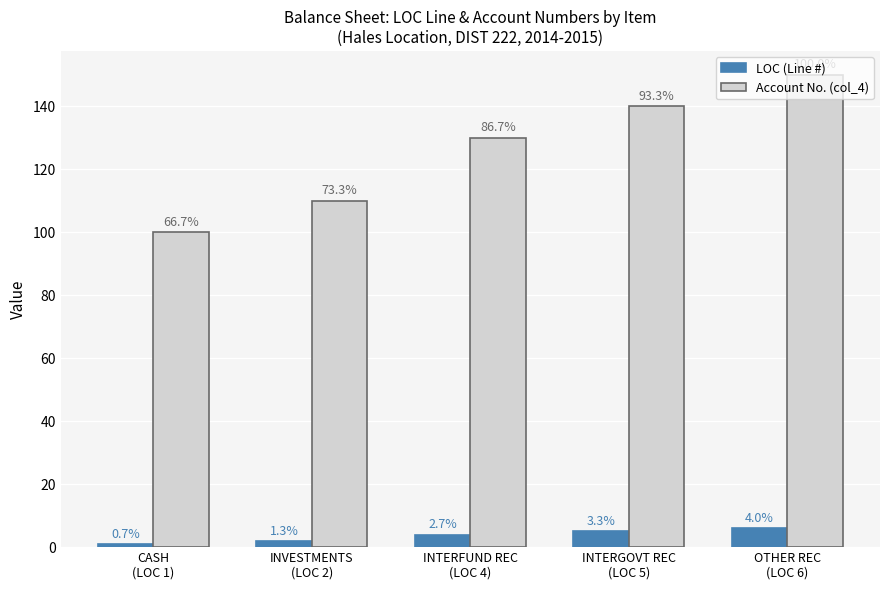

Does the chart contain stacked bars?

No